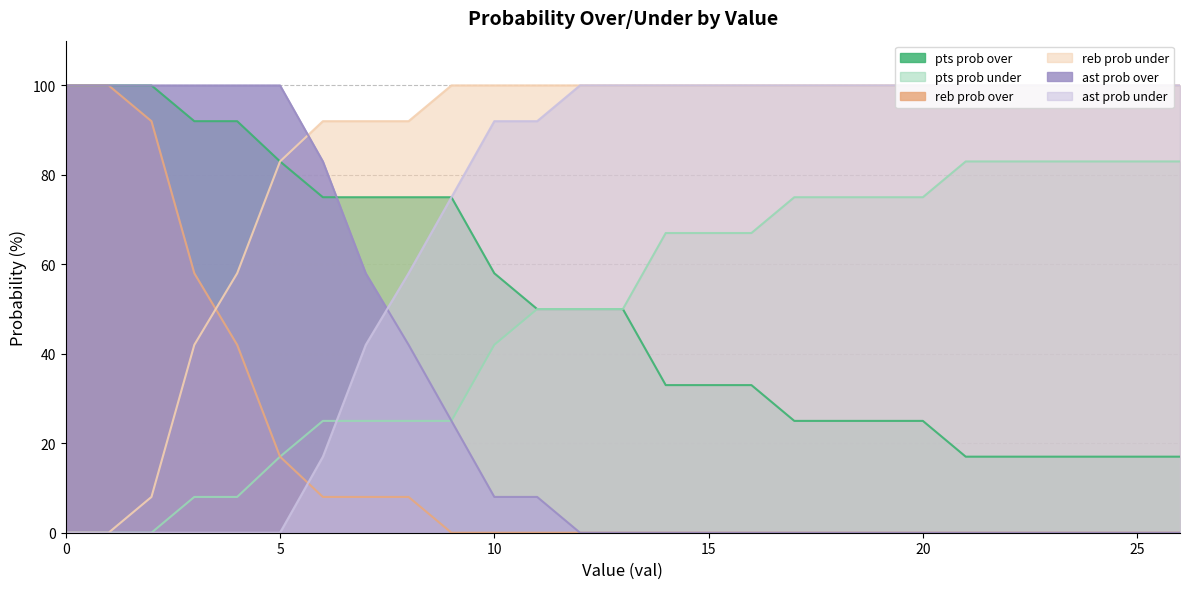

Is it true that pts prob over equals 33 at 16?

True